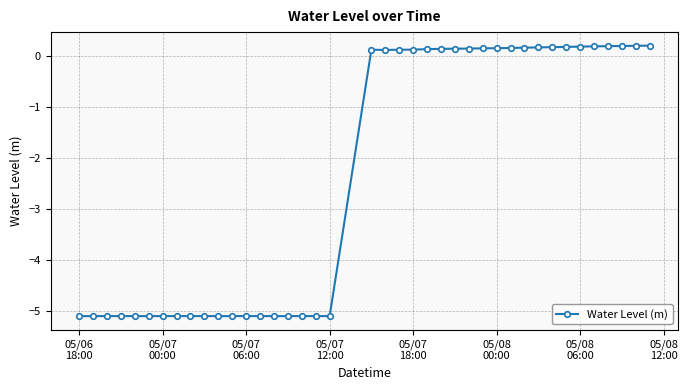

What is the value of the 39th point from the left?

0.2